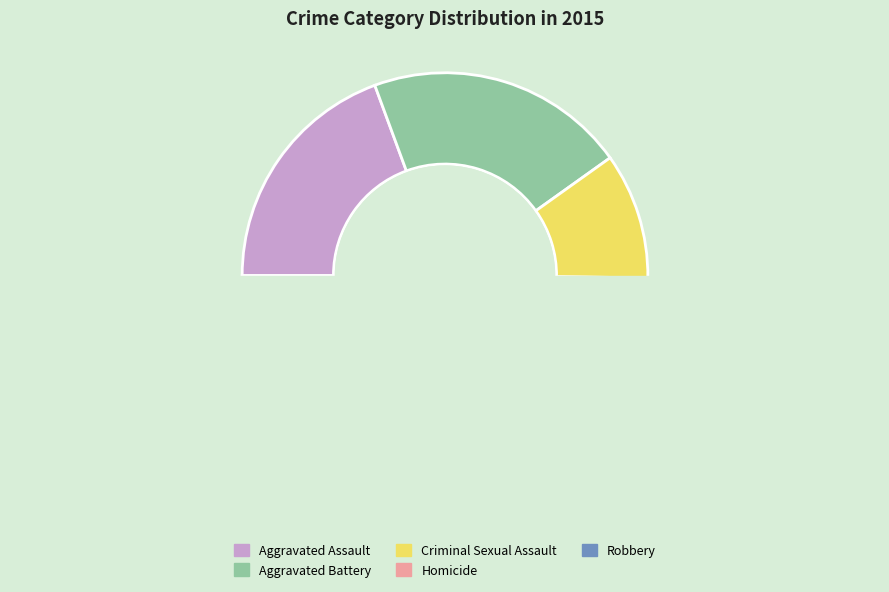

Do Homicide and Robbery together represent more than half of the pie?

No